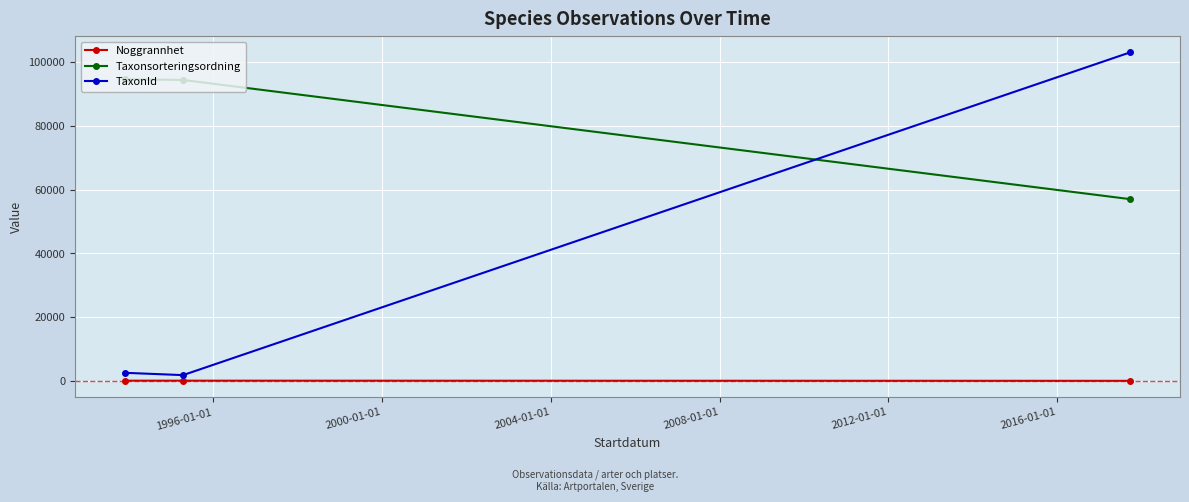

Which category has the highest value in the Noggrannhet series?

1992-01-01